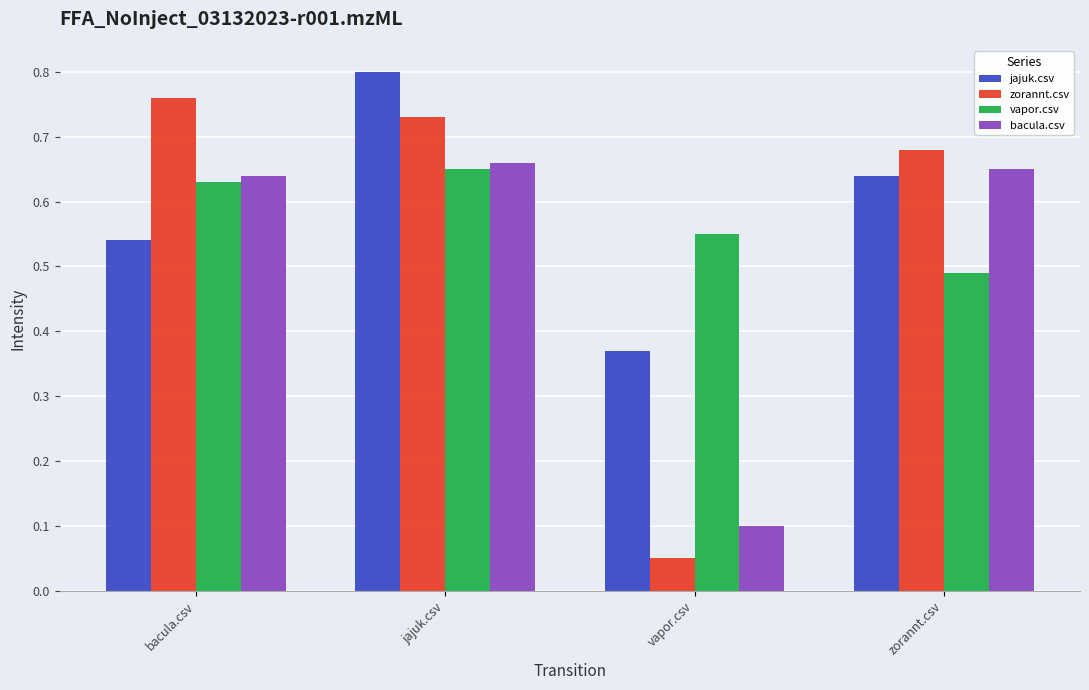

At which category does the chart reach its minimum across all series?

vapor.csv